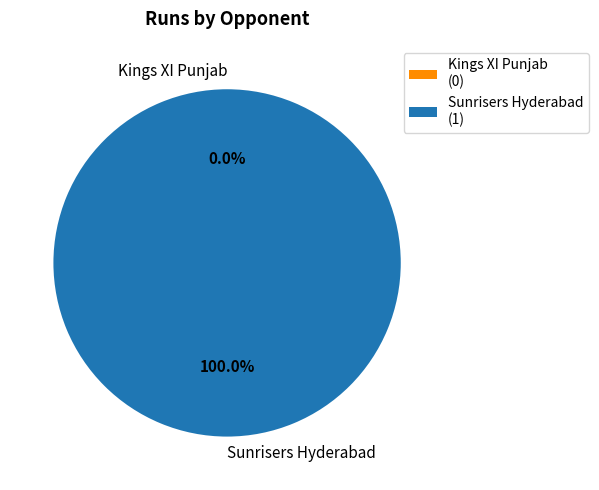

Between Sunrisers Hyderabad and Kings XI Punjab, which is larger?

Sunrisers Hyderabad